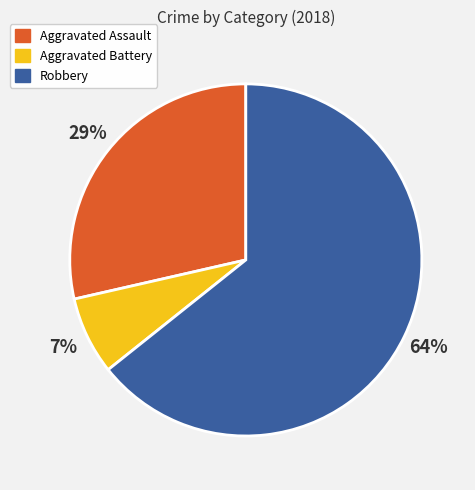

Between Robbery and Aggravated Battery, which is larger?

Robbery